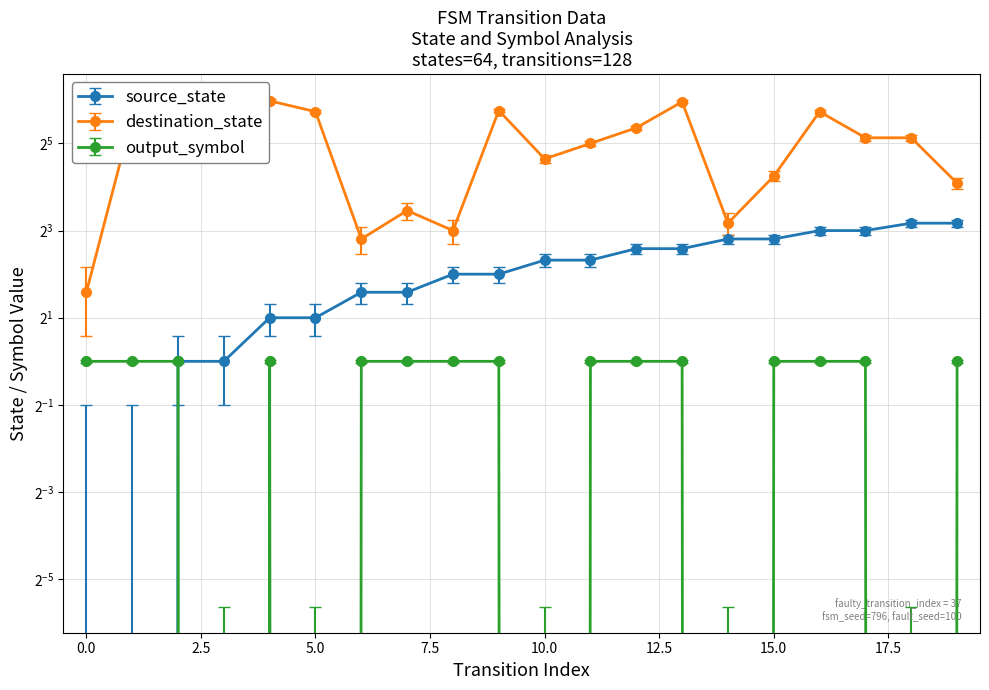

At 7, list the series in order from largest to smallest.

destination_state, source_state, output_symbol